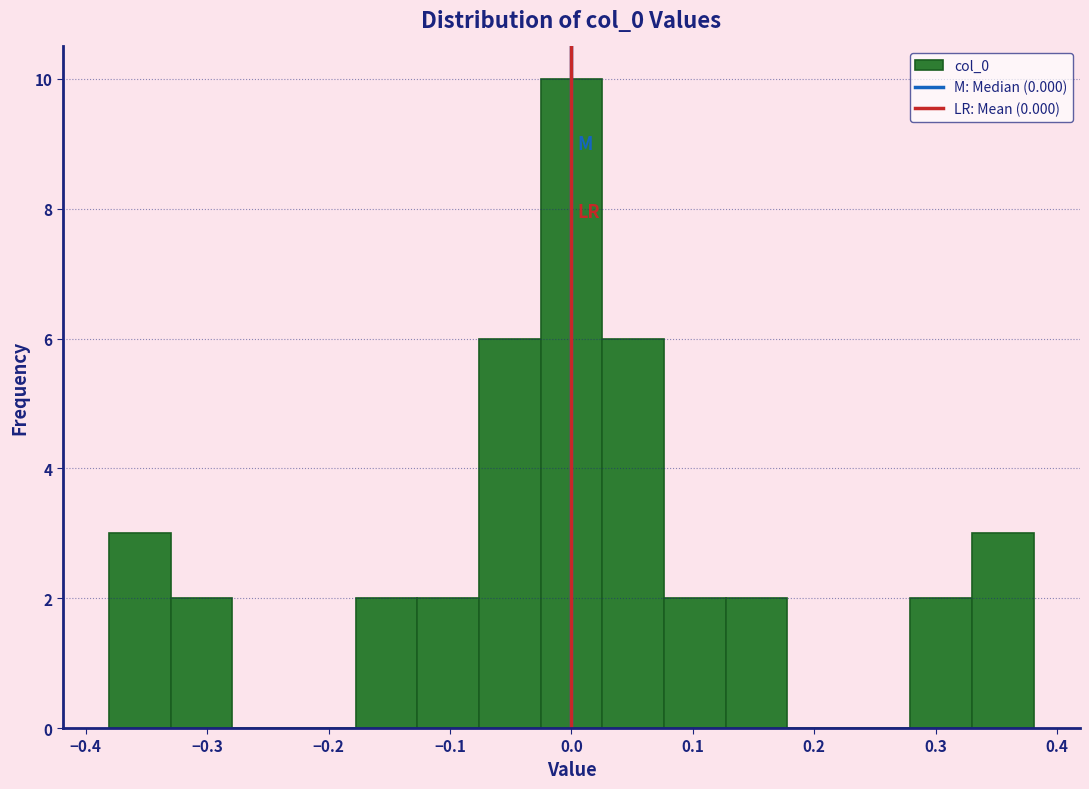

Over which range of the x-axis is the bar tallest?

-0.03 to 0.03